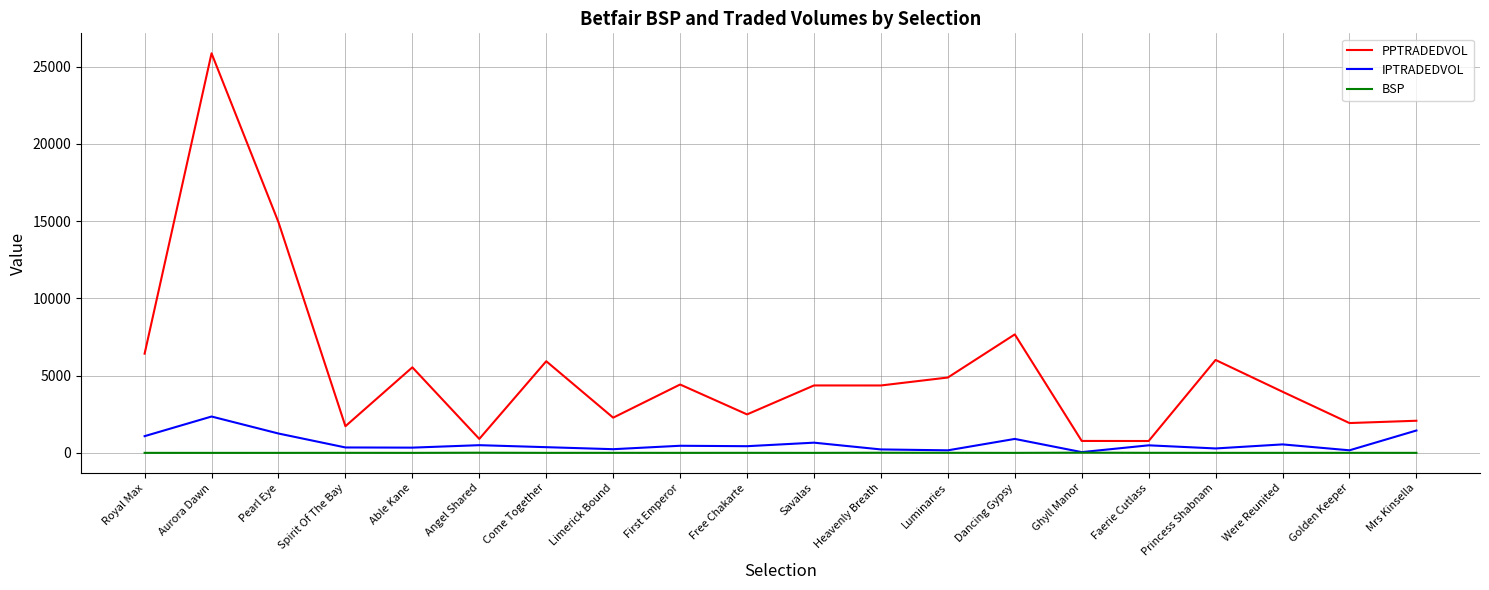

What is the difference between the BSP values at Free Chakarte and Royal Max?

1.8